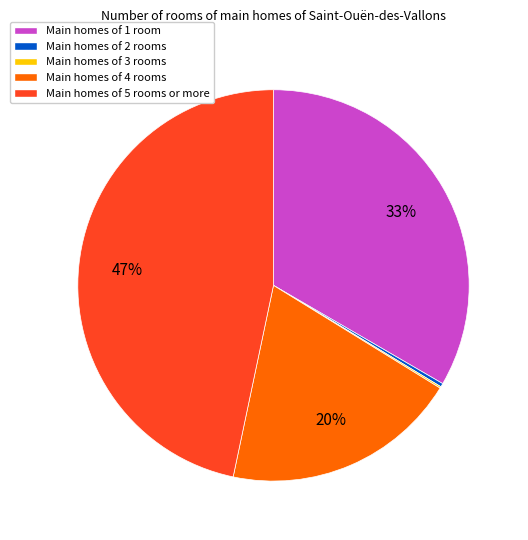

Which category has the biggest portion of the pie?

Main homes of 5 rooms or more